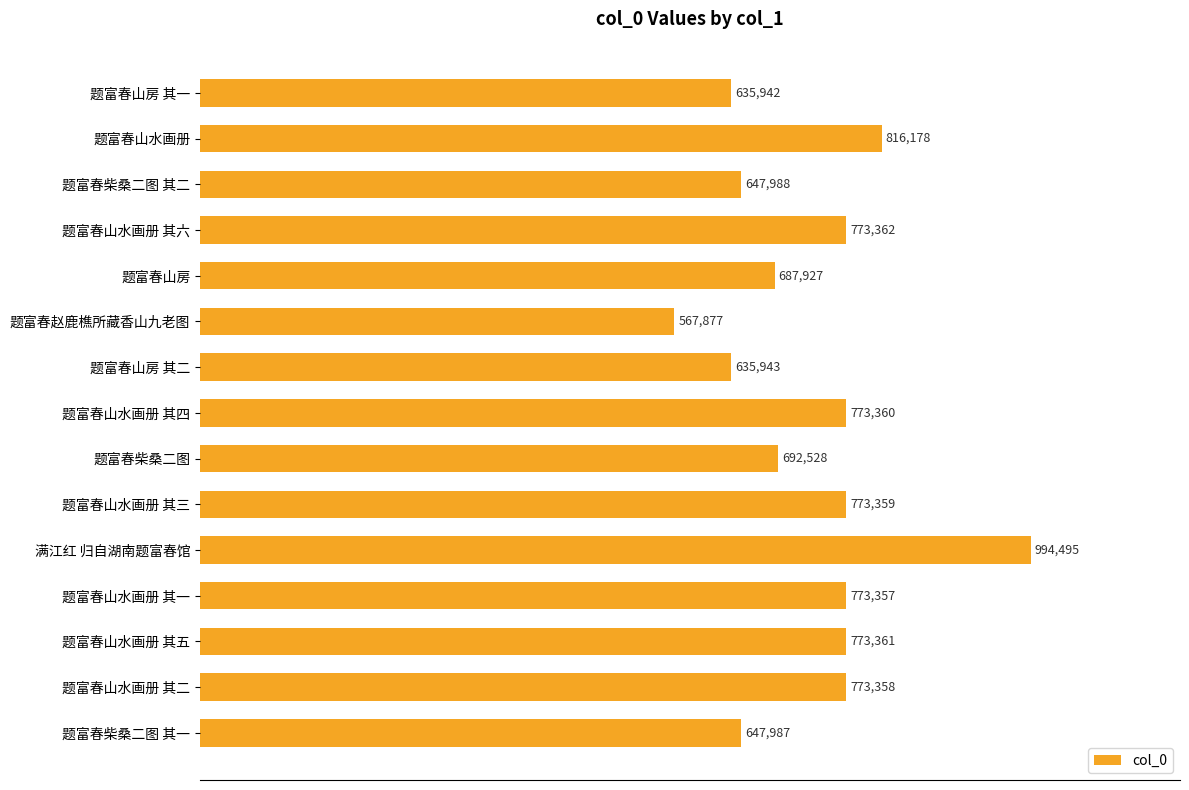

What is the greatest value displayed?

994495